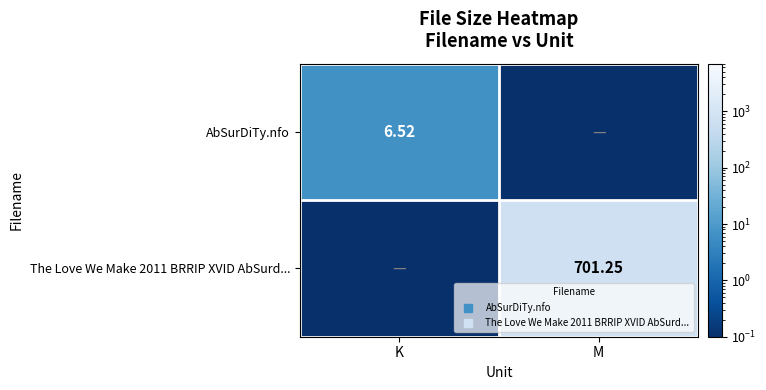

Is it true that AbSurDiTy.nfo equals 0.0 at M?

True